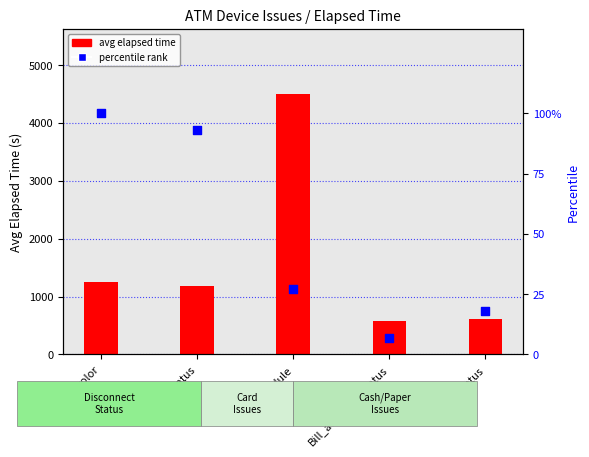

Which series contains the lowest Y value?

percentile rank